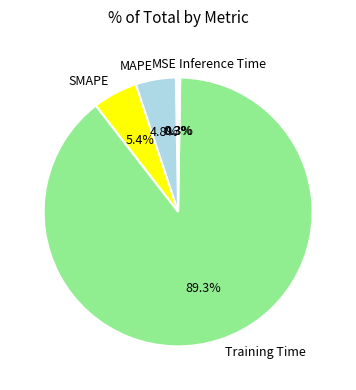

Which slice is the largest?

Training Time